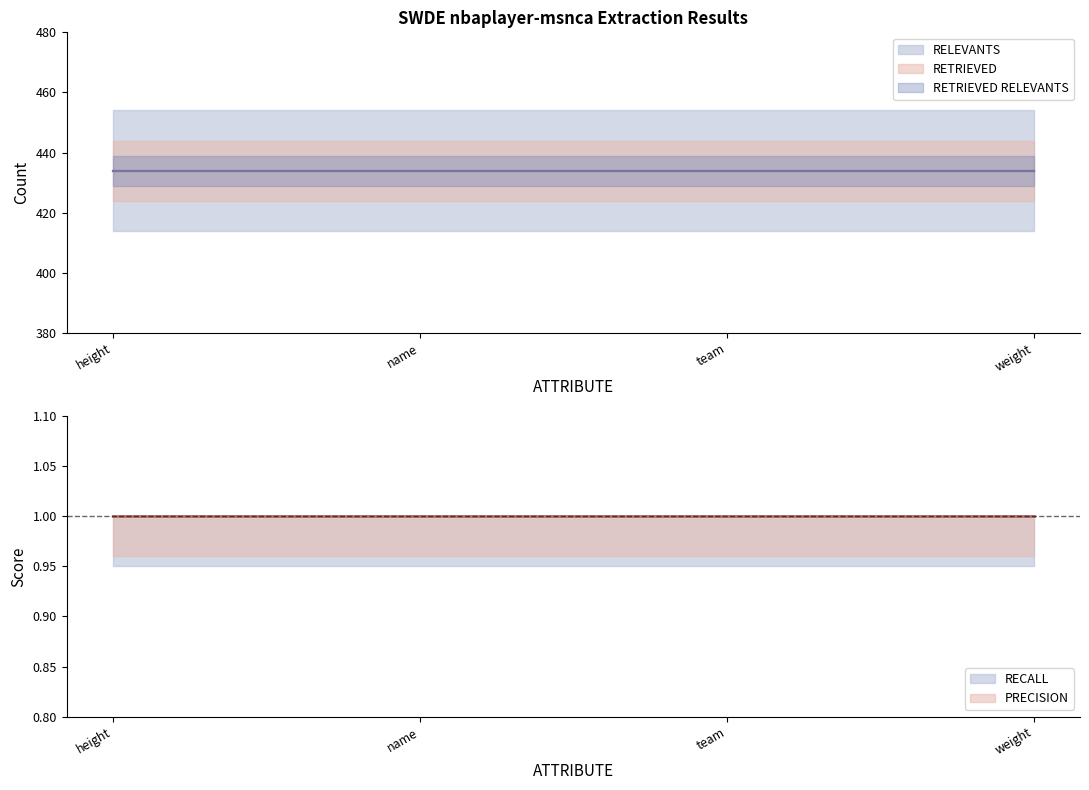

True or false: RETRIEVED and RECALL intersect in this chart.

False